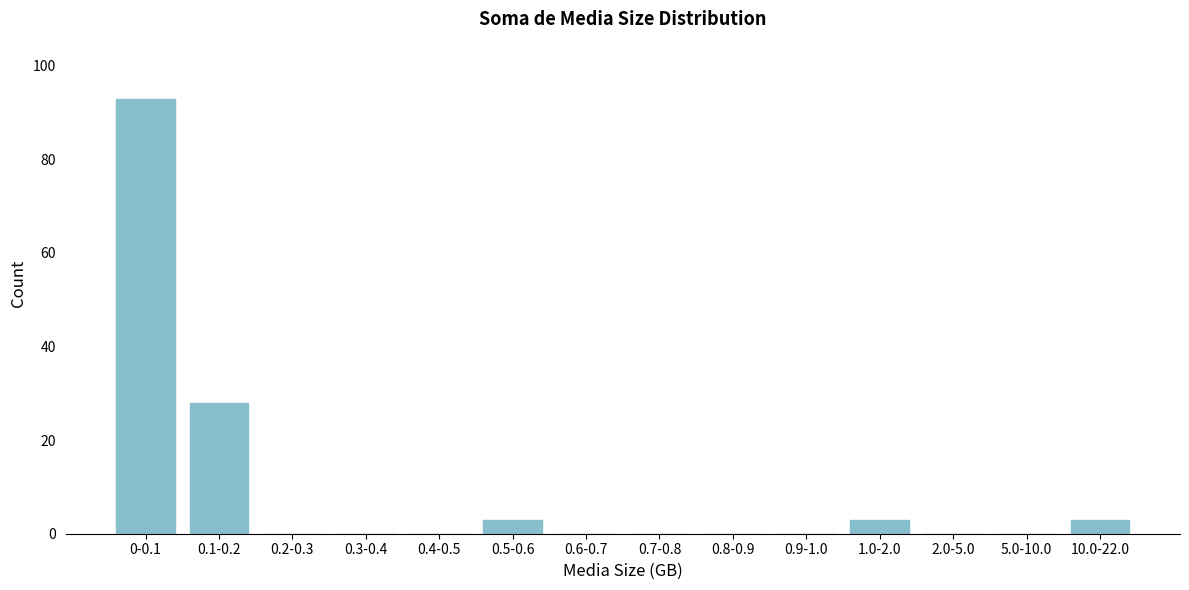

Reading left to right, transcribe all the data shown in this chart.

0-0.1=93	0.1-0.2=28	0.2-0.3=0	0.3-0.4=0	0.4-0.5=0	0.5-0.6=3	0.6-0.7=0	0.7-0.8=0	0.8-0.9=0	0.9-1.0=0	1.0-2.0=3	2.0-5.0=0	5.0-10.0=0	10.0-22.0=3